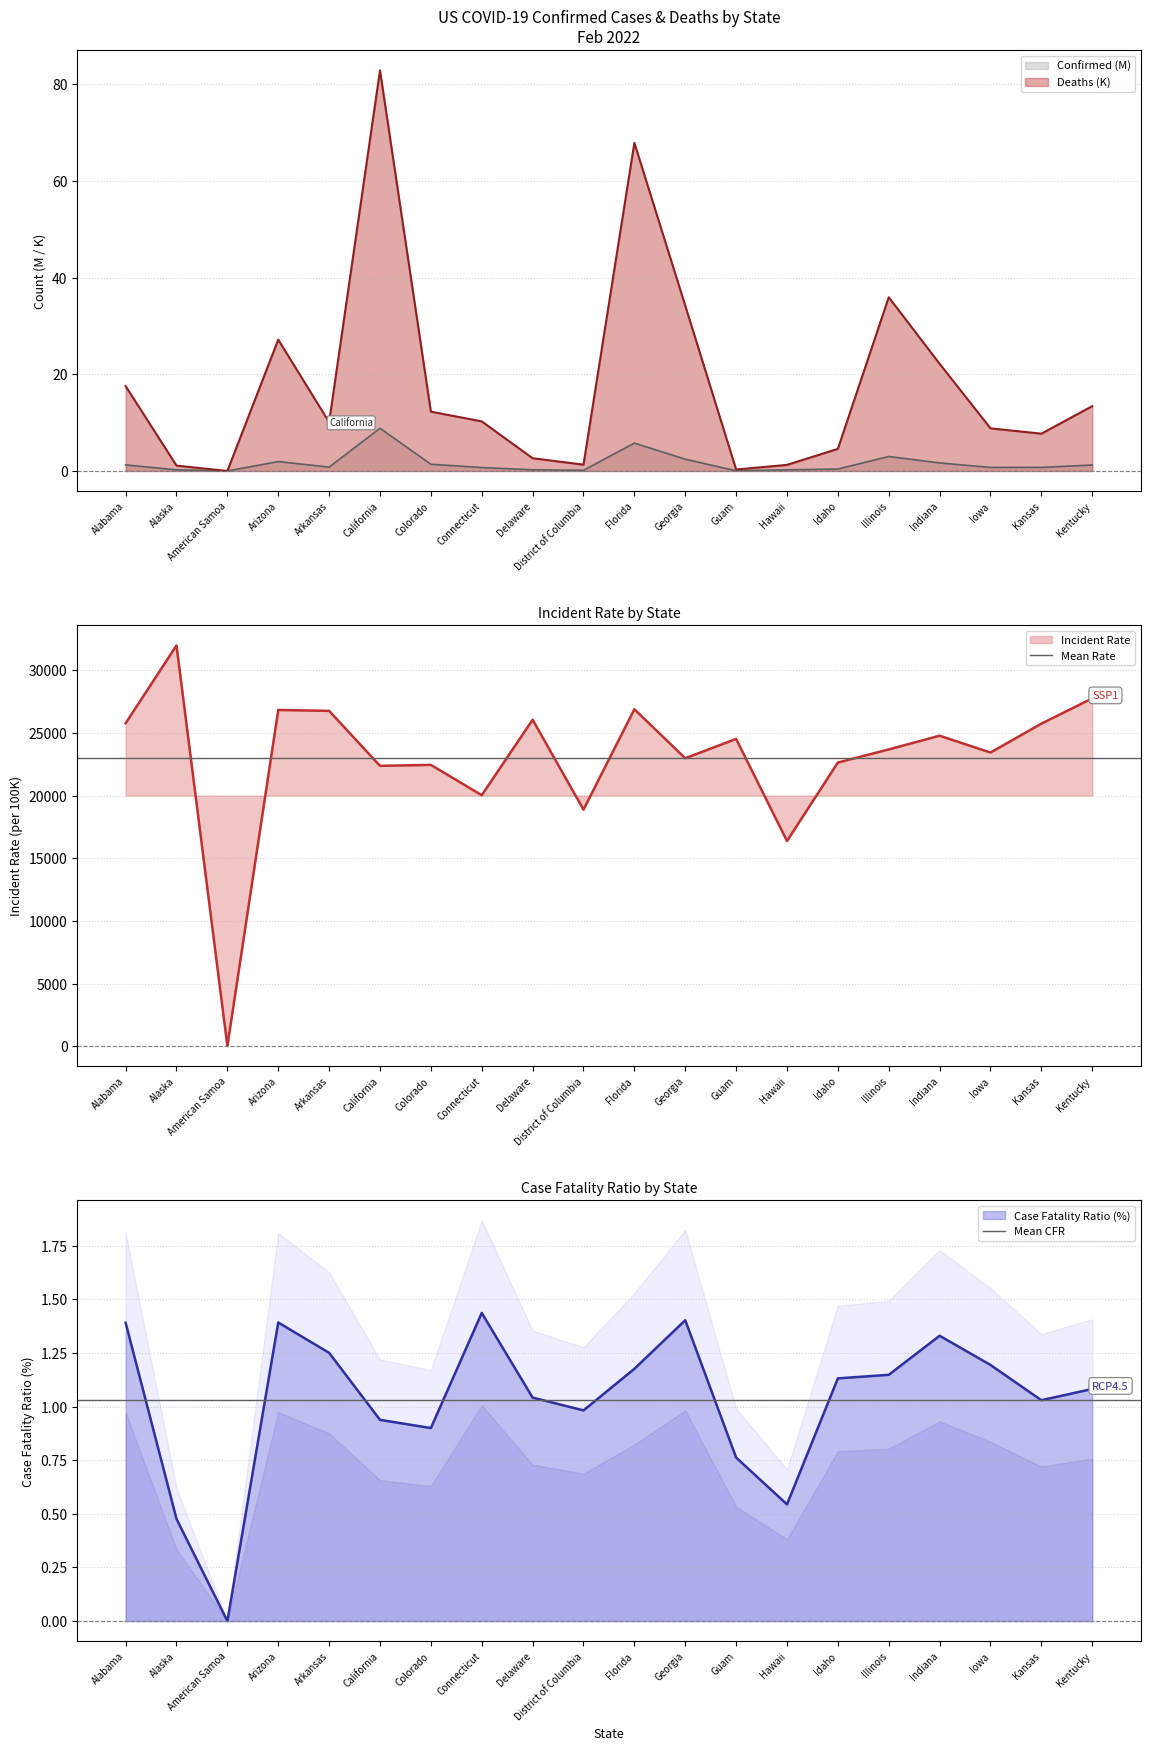

At which label is Mean Rate closest to 23002?

Alabama